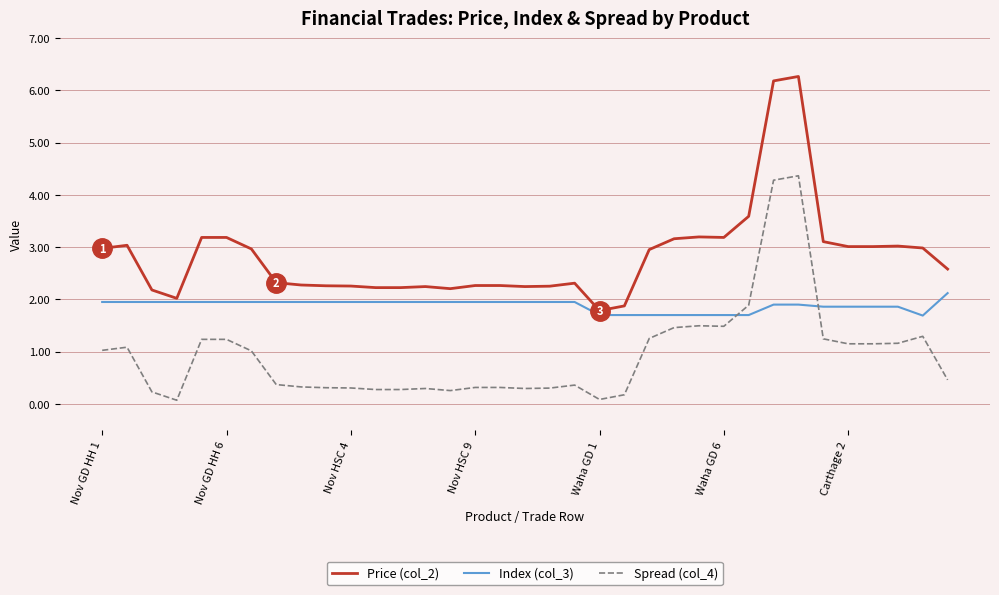

True or false: Spread (col_4) and Price (col_2) cross at least once.

False